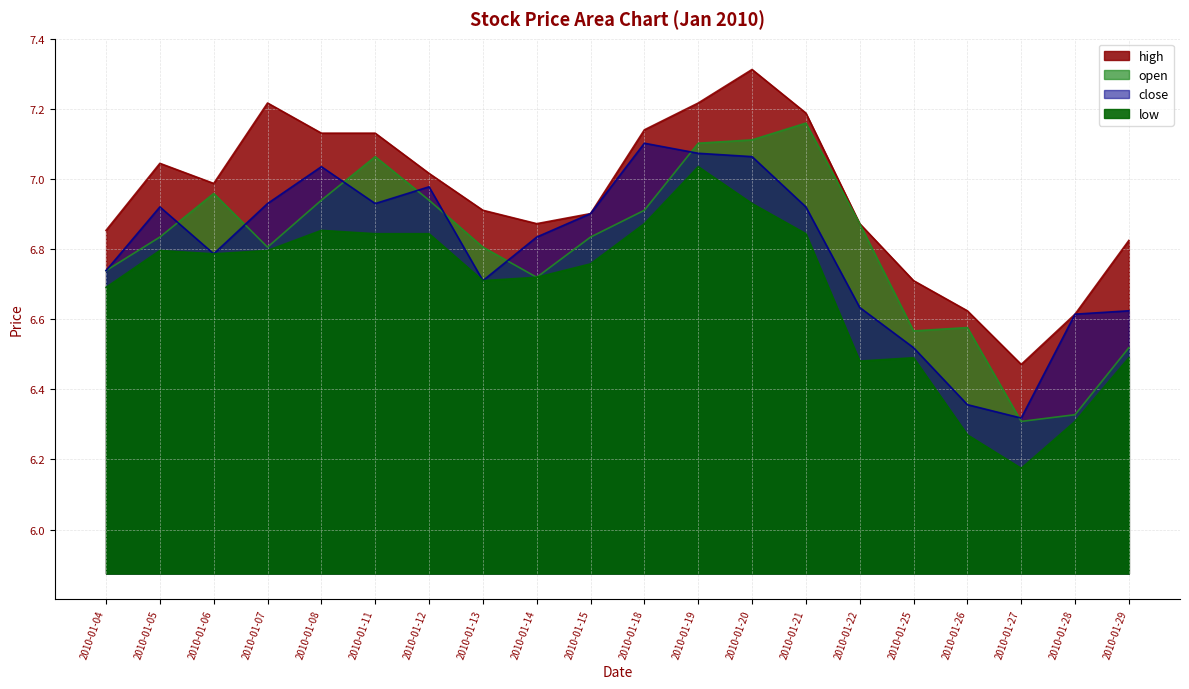

At which label is low closest to 6?

2010-01-27